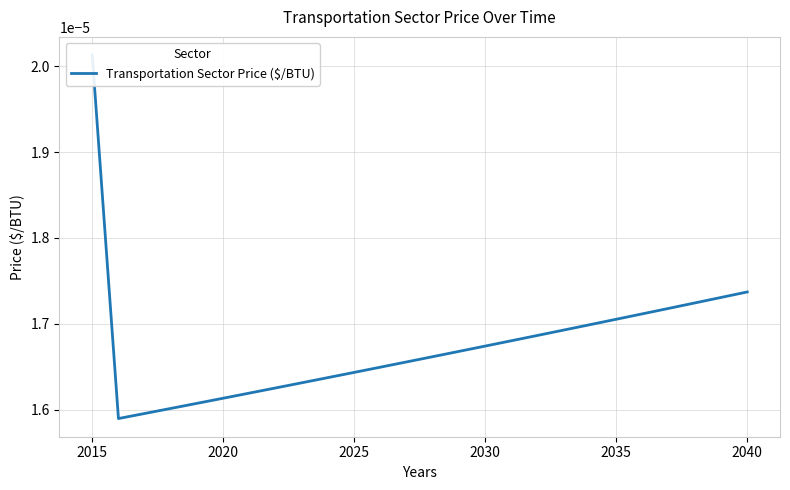

True or false: the data shows 0.0 at 14.

False